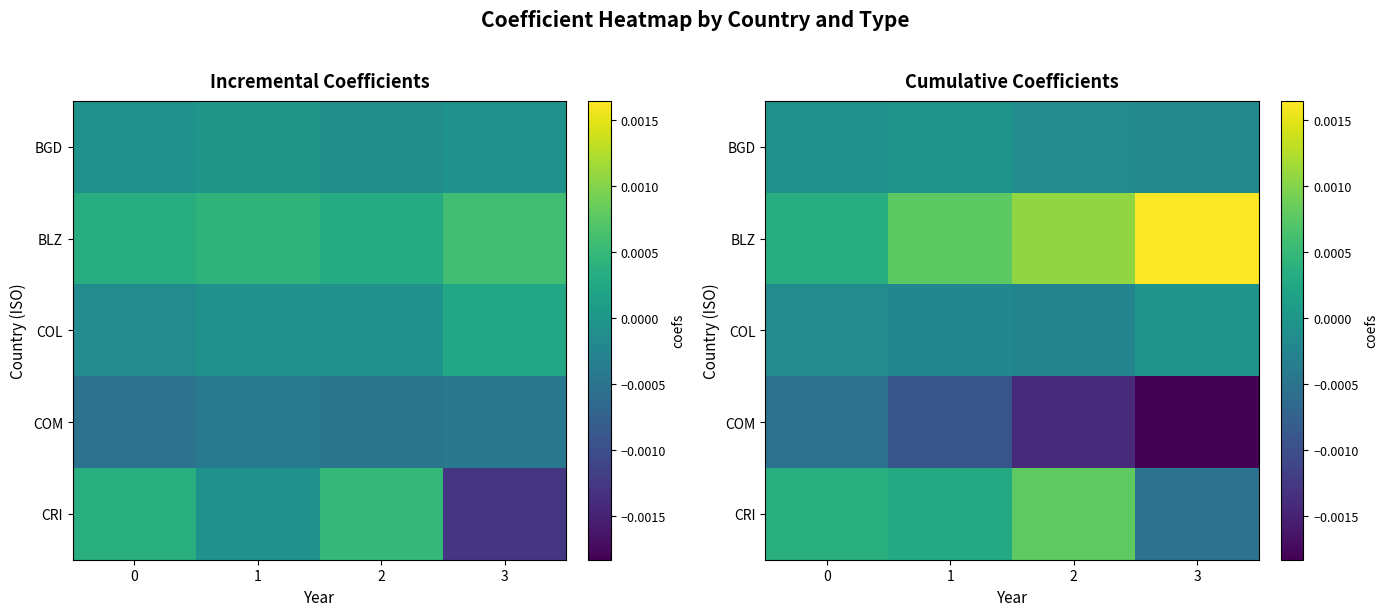

List the labels in order of BLZ value, largest first.

3, 2, 1, 0